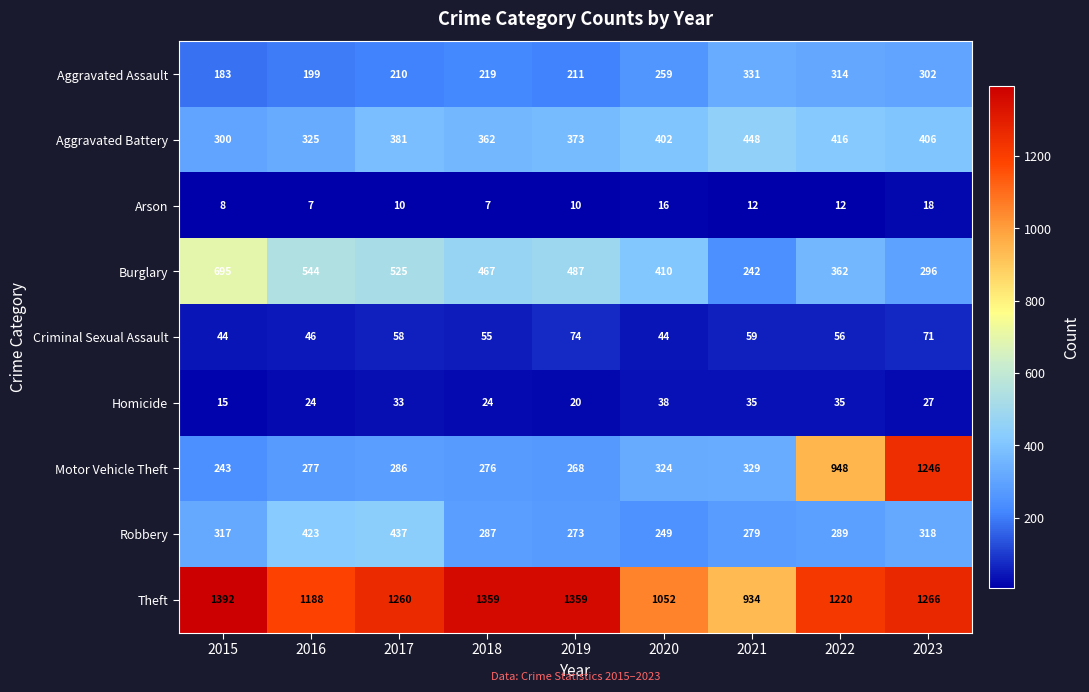

At 2023, list the series in order from smallest to largest.

Arson, Homicide, Criminal Sexual Assault, Burglary, Aggravated Assault, Robbery, Aggravated Battery, Motor Vehicle Theft, Theft